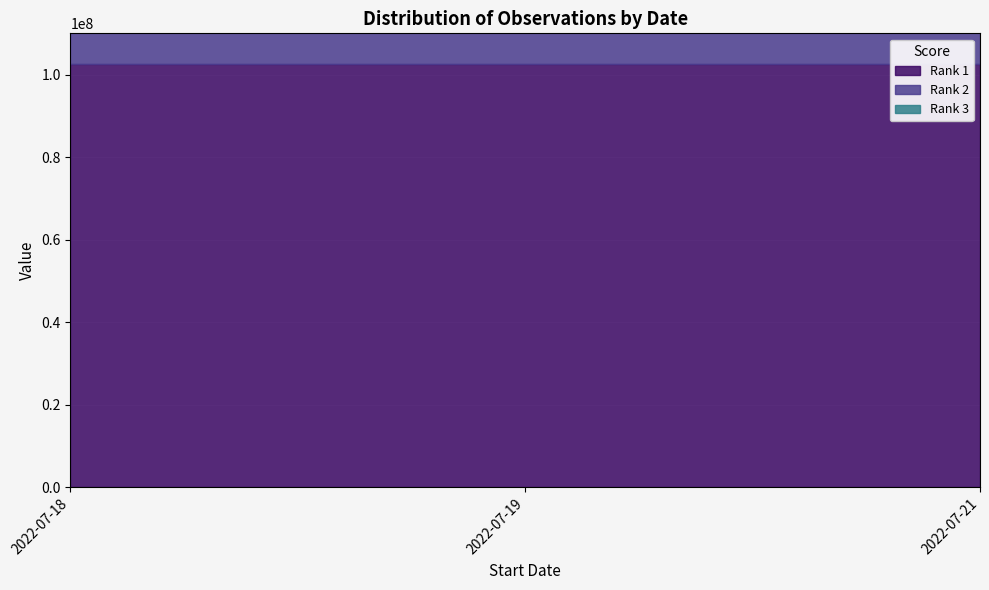

How many values in the Rank 1 series are below 102636227?

1